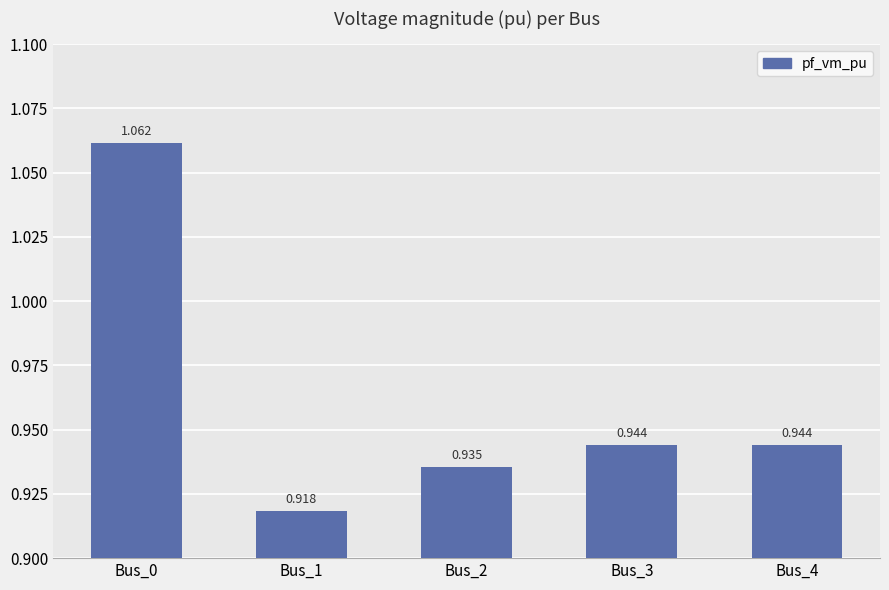

What is the change in value from Bus_0 to Bus_3?

-0.1